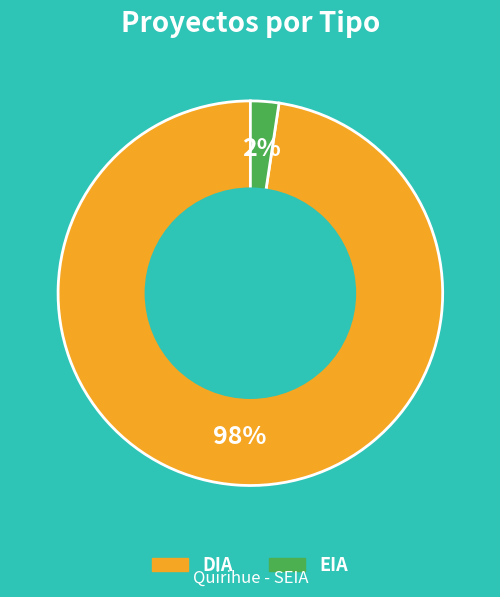

To the nearest percent, what is the combined percentage of EIA and DIA?

100%